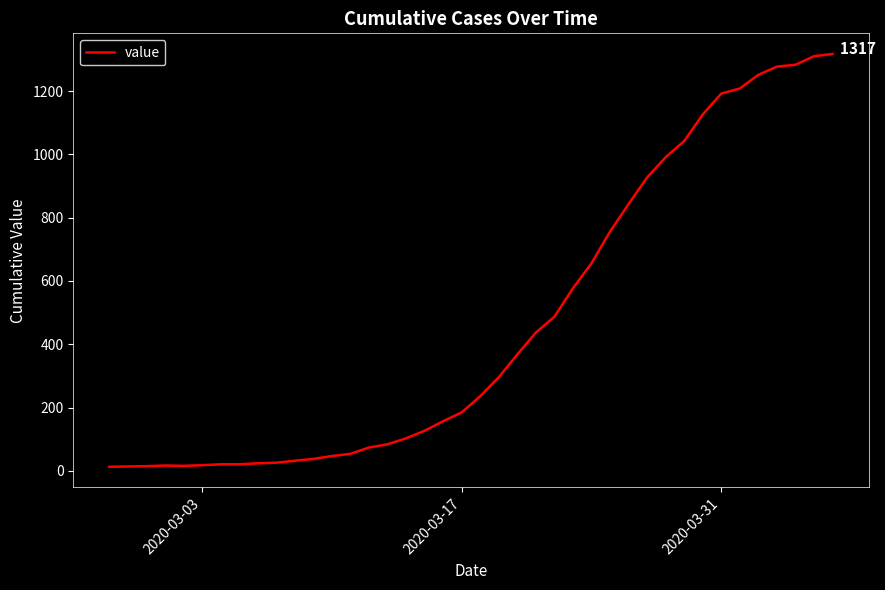

What is the maximum value shown in the chart?

1317